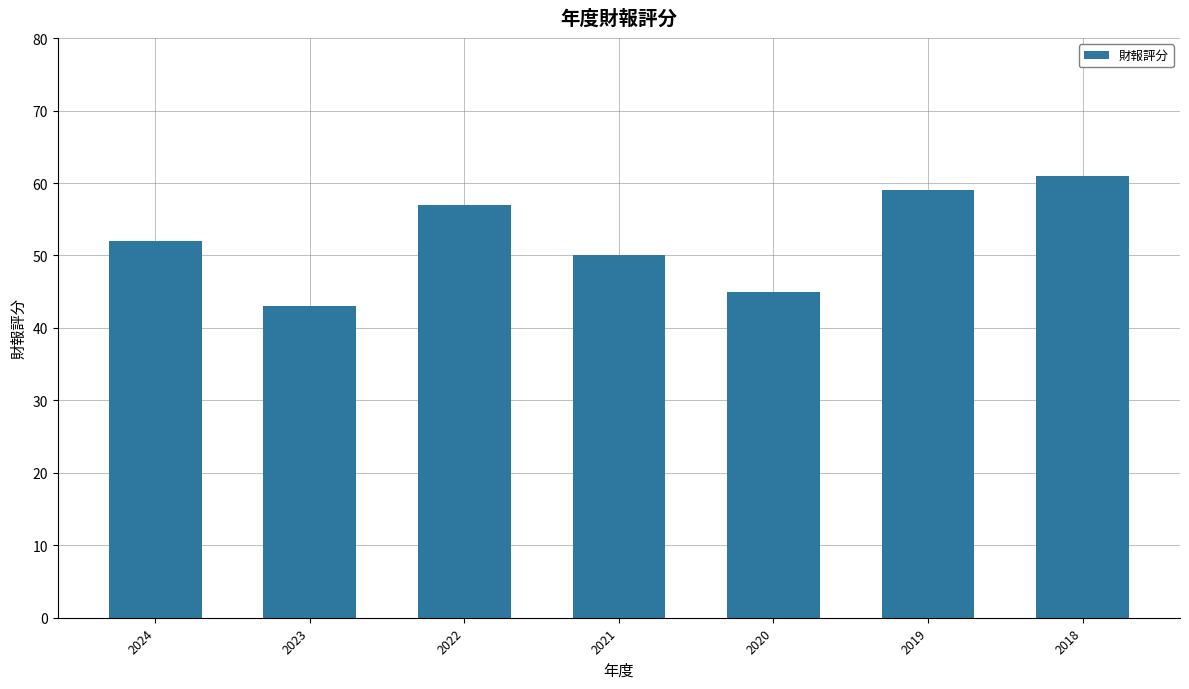

List the labels in order of value, largest first.

2018, 2019, 2022, 2024, 2021, 2020, 2023